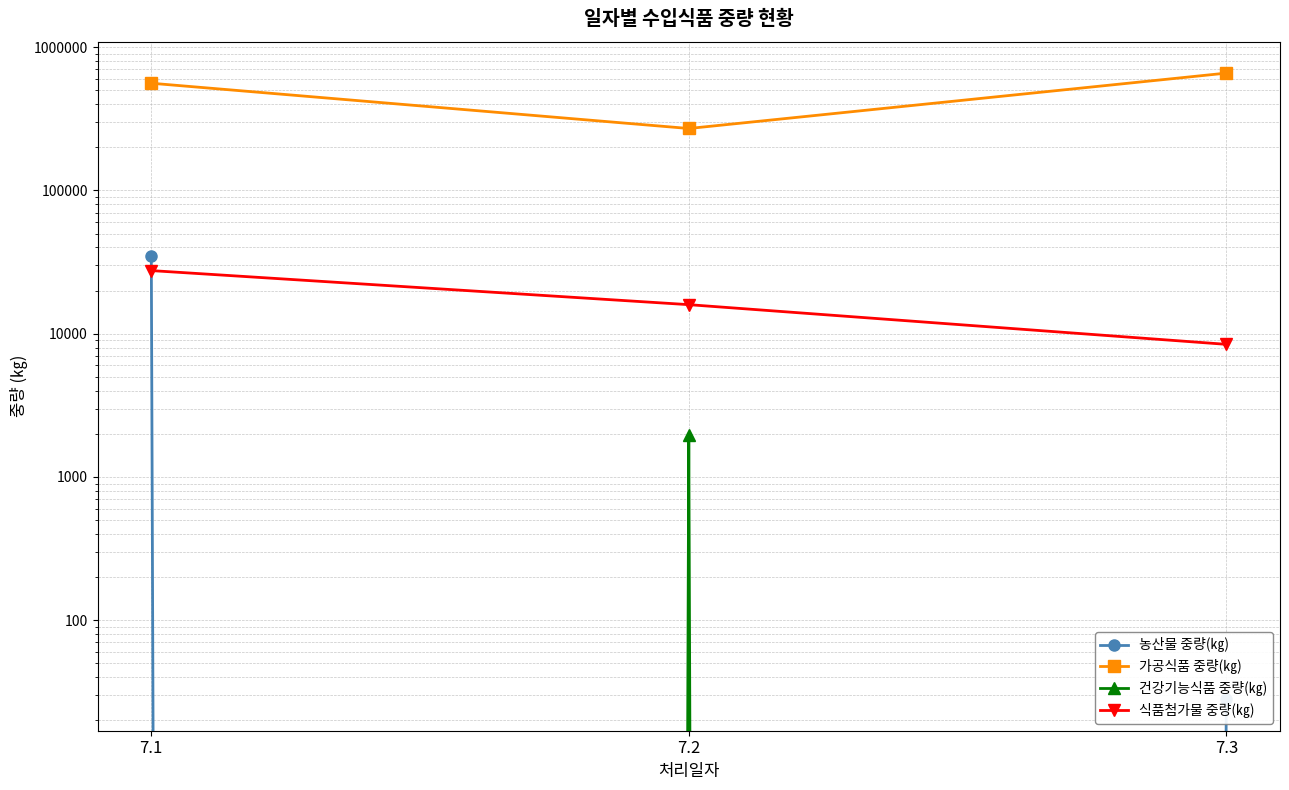

Does the chart display data point markers on the line(s)?

Yes